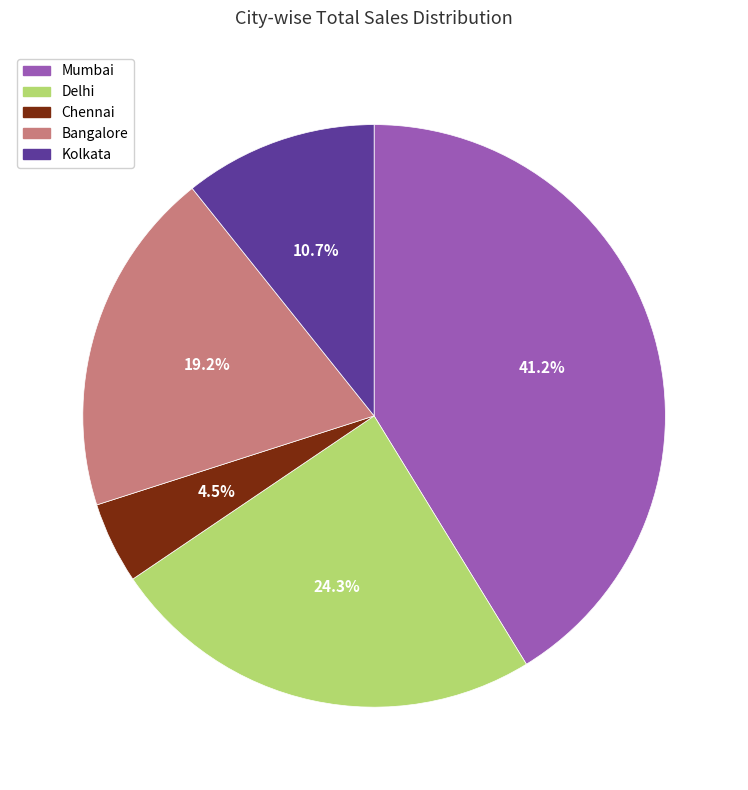

How many segments does this pie chart have?

5